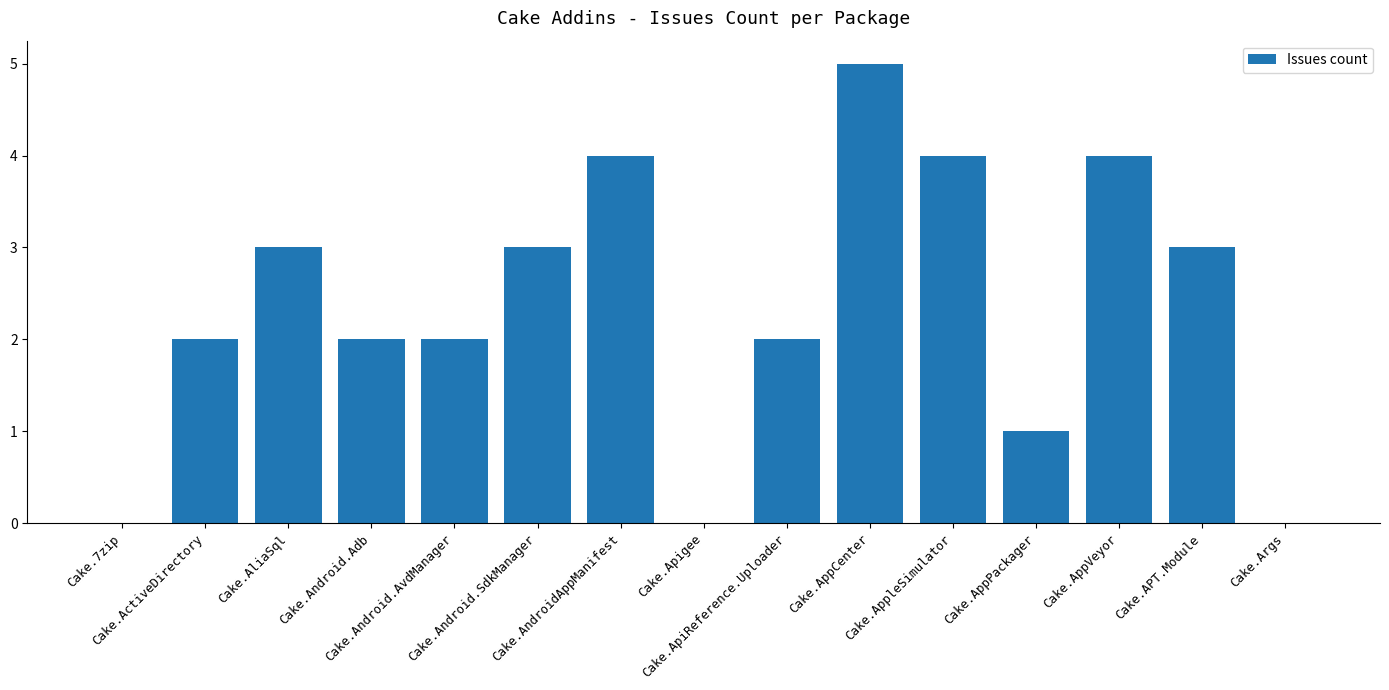

Does the chart contain stacked bars?

No